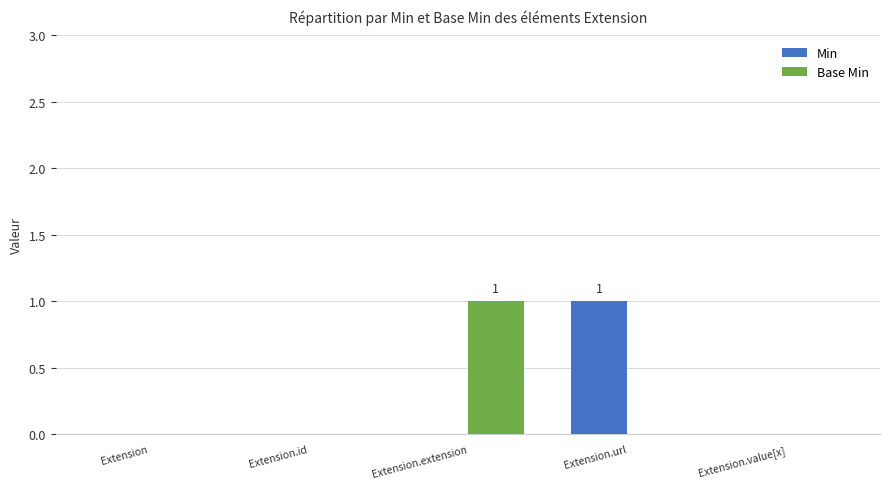

Does the chart contain stacked bars?

No